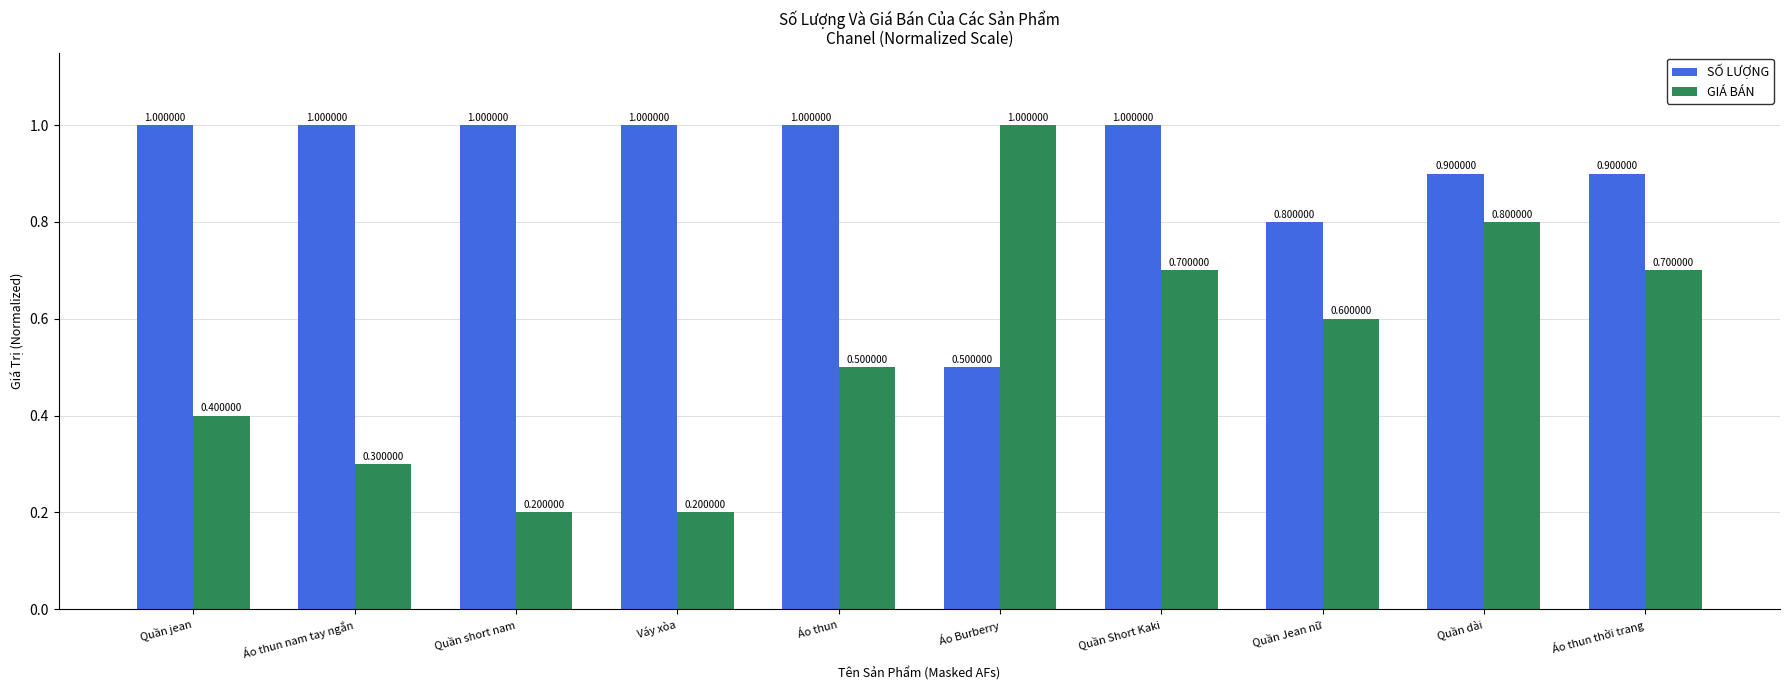

Which series has the largest total across all categories?

SỐ LƯỢNG